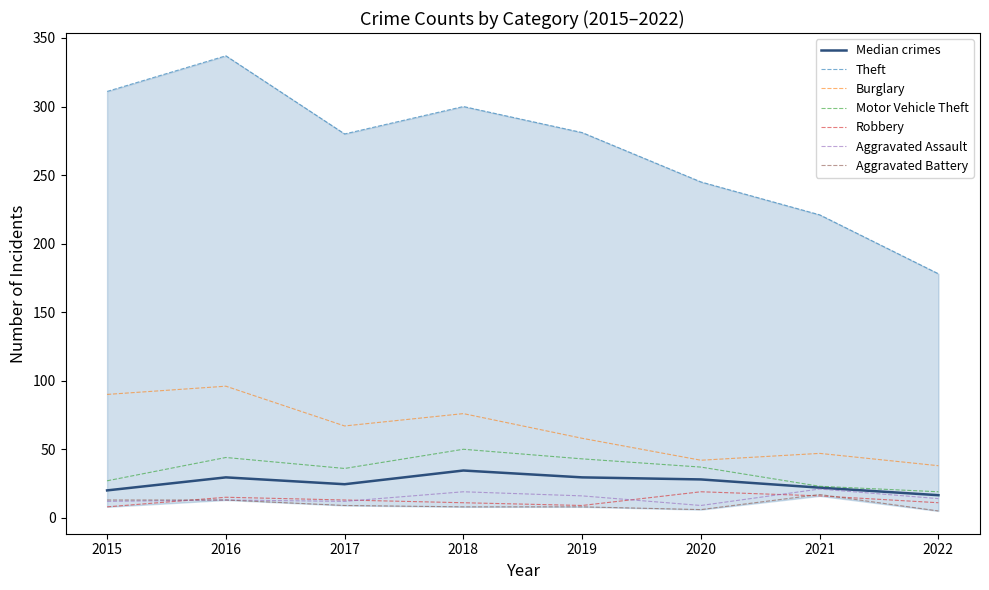

True or false: Aggravated Assault and Burglary cross at least once.

False